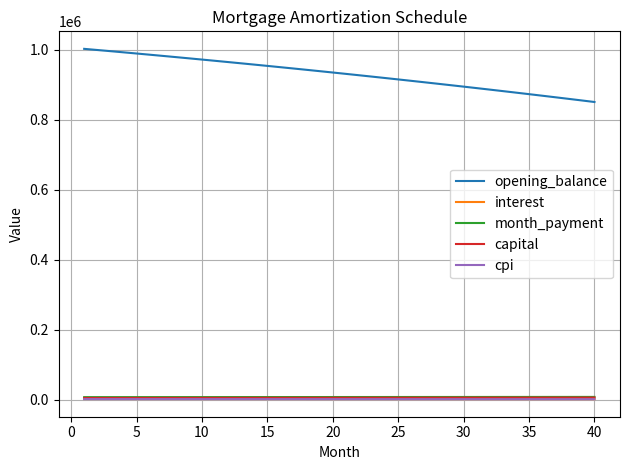

Which series has the largest range (max minus min)?

opening_balance